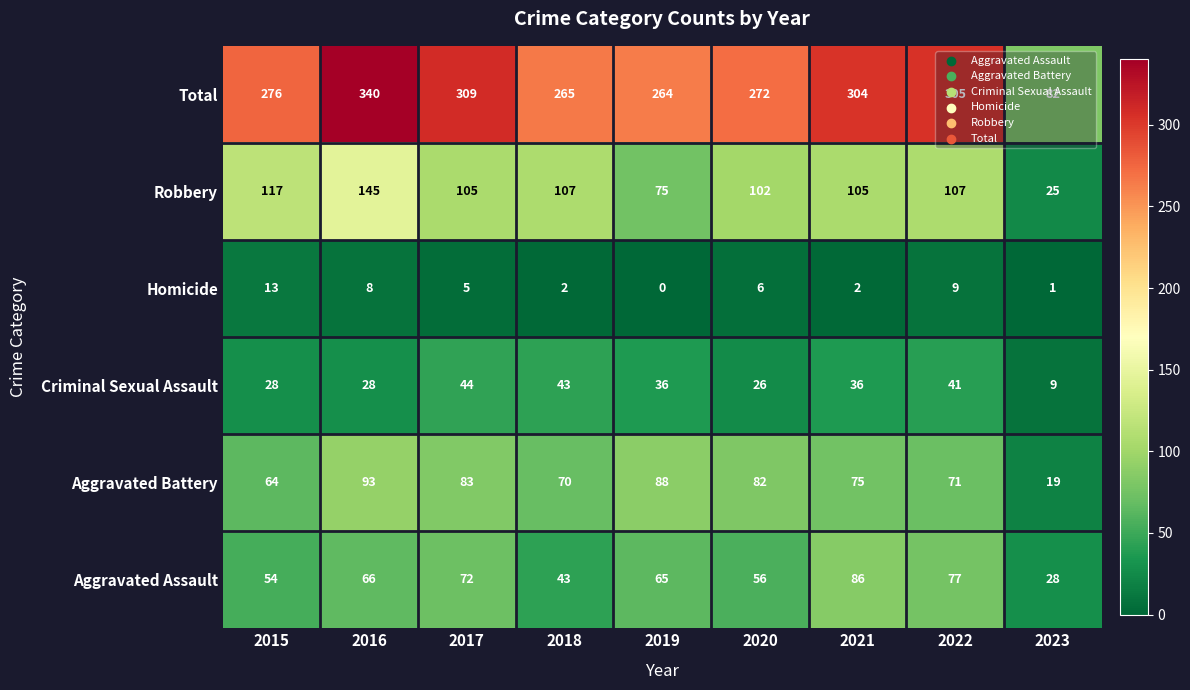

True or false: Homicide has a value of 4 at 2020.

False